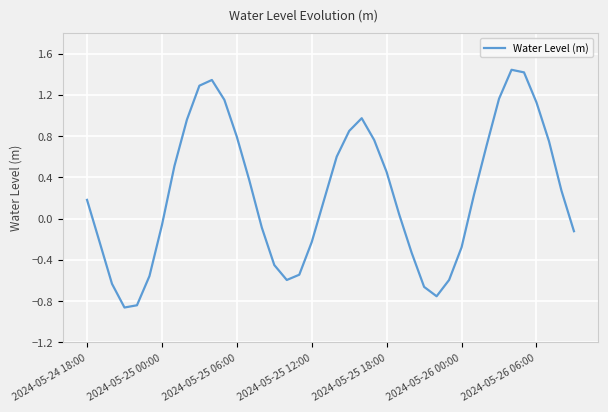

How many values are above zero?

23